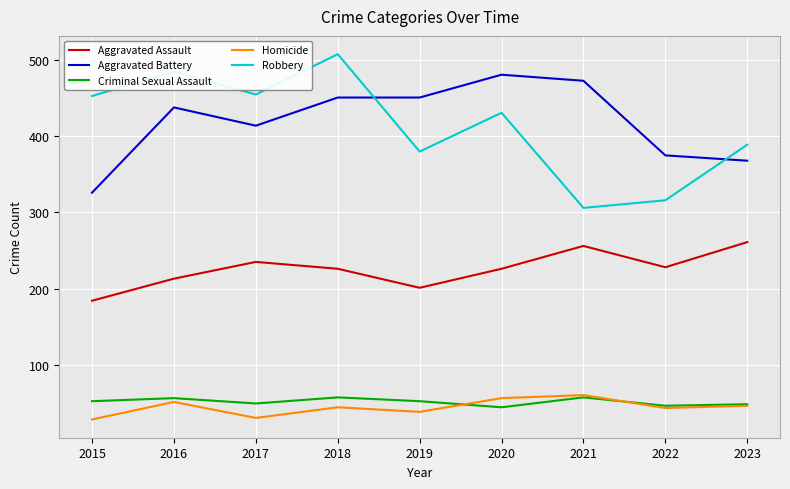

Where is the first local maximum for Homicide?

2016